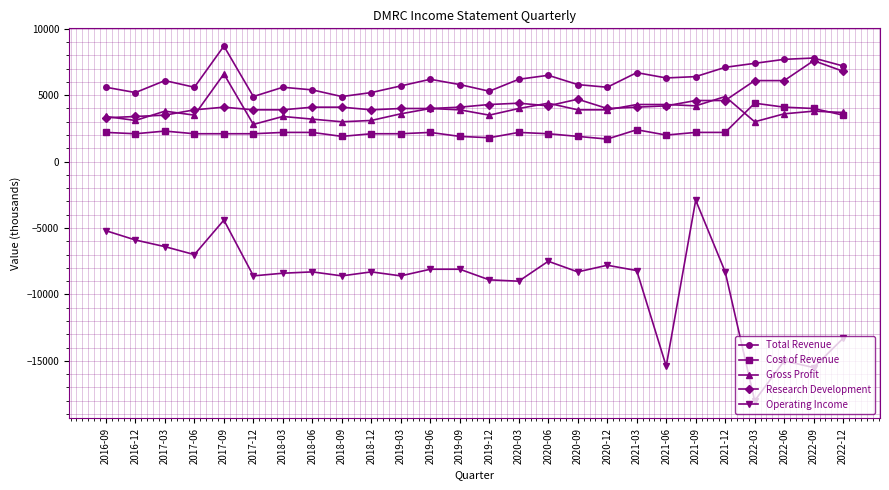

The value of Total Revenue at 2021-06 is 6300. True or false?

True